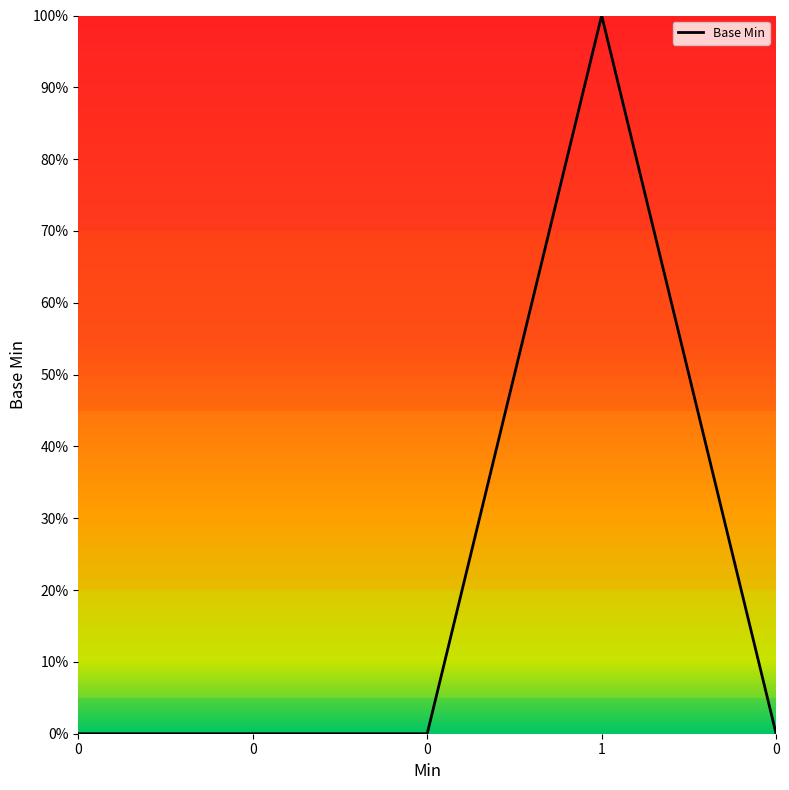

What is the label of the 2nd point from the right?

1